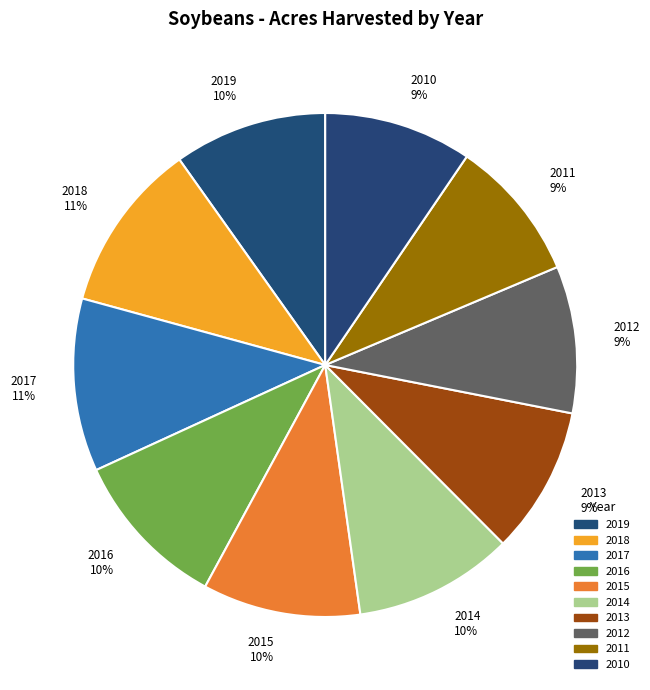

What percentage is the 2019 slice, to the nearest percent?

10%